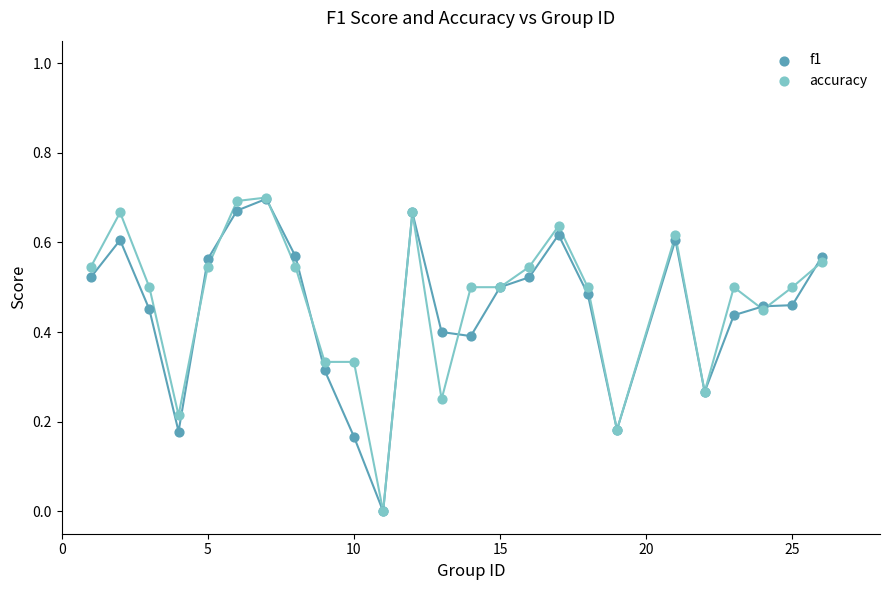

Which series has the largest Y range (max minus min)?

accuracy